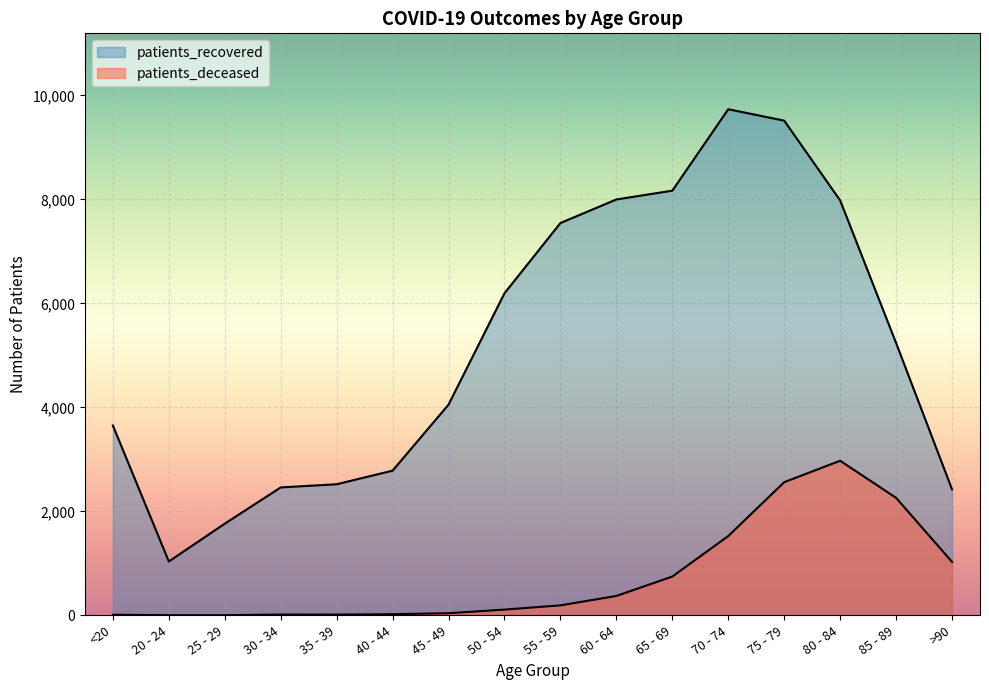

At which category is the sum across all series the highest?

75 - 79